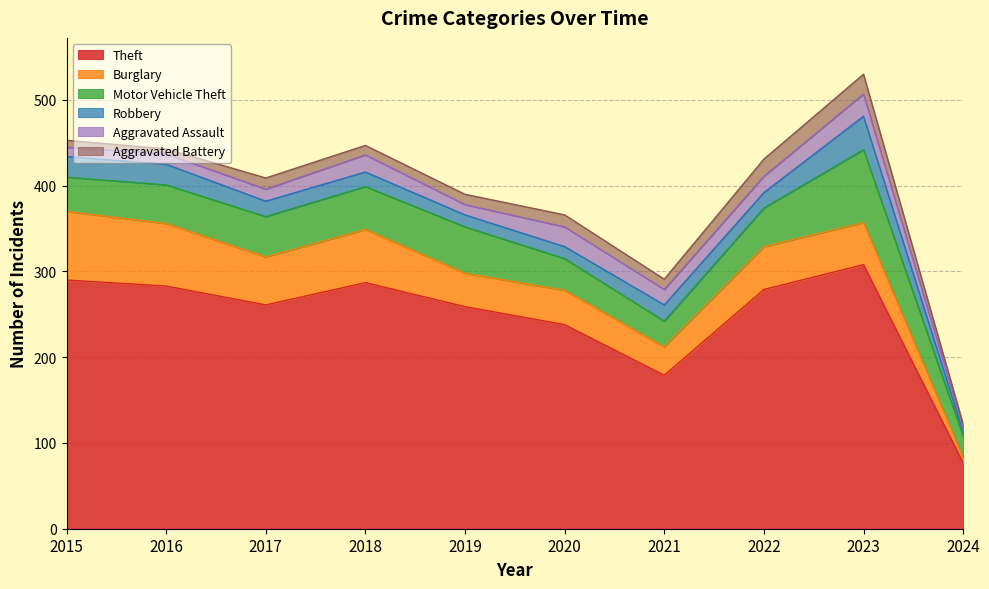

What is the spread (max minus min) of values at 2024?

73